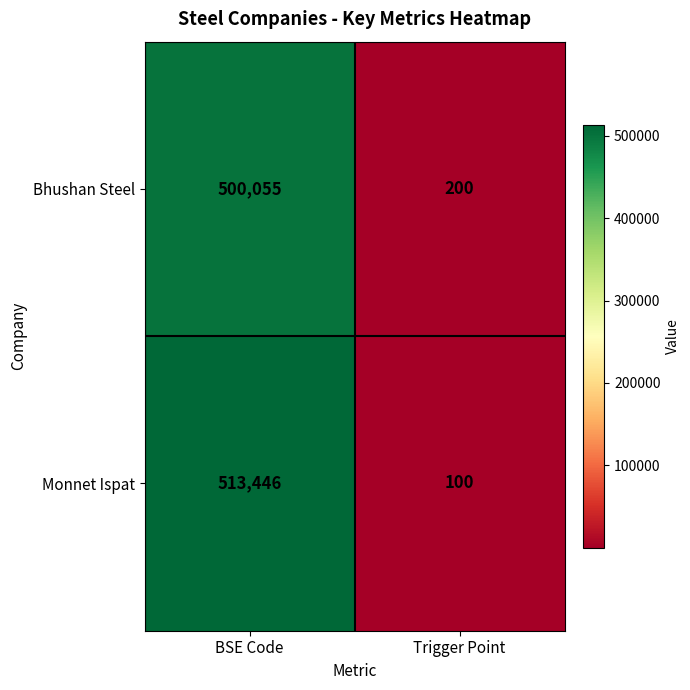

The value of Bhushan Steel at Trigger Point is 68. True or false?

False